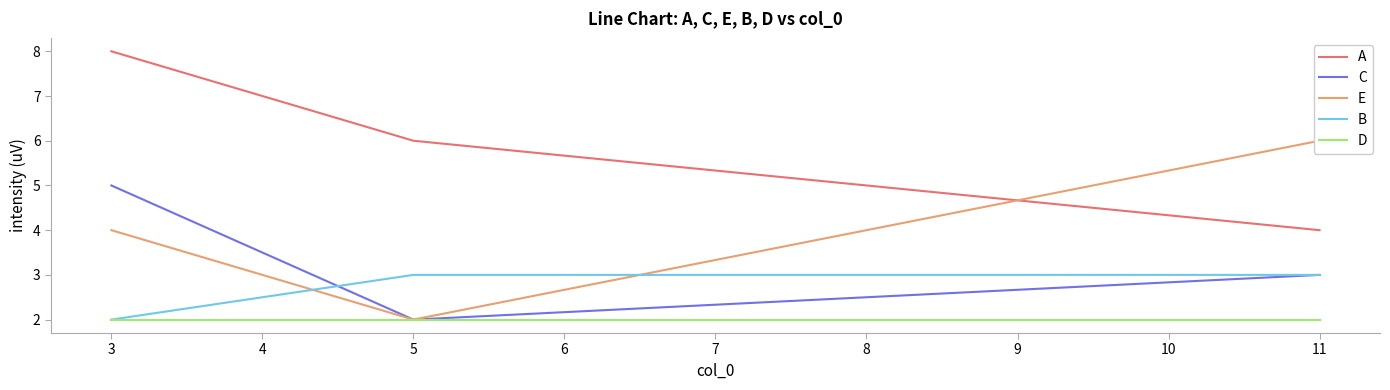

What is the sum of the D values at 4 and 3?

4